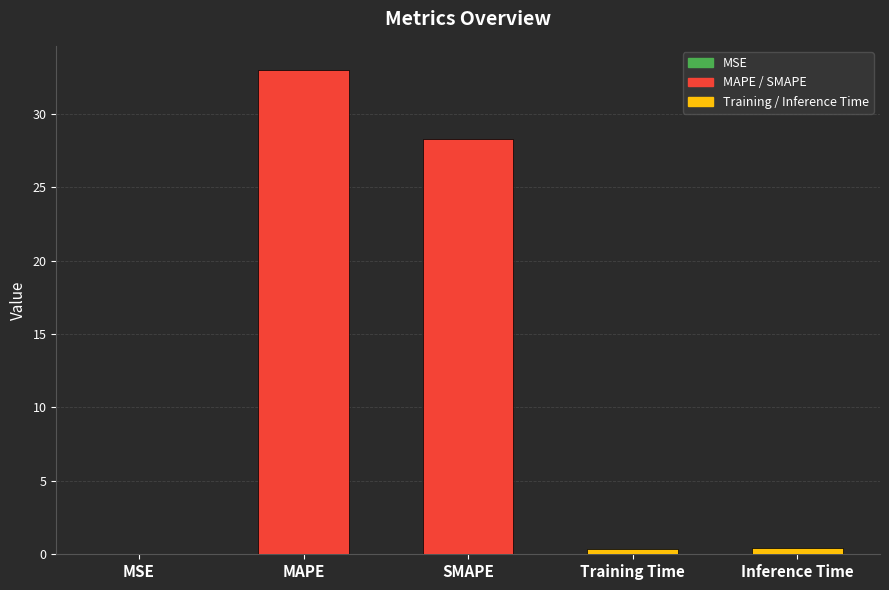

At which category does the chart reach its peak across all series?

MAPE